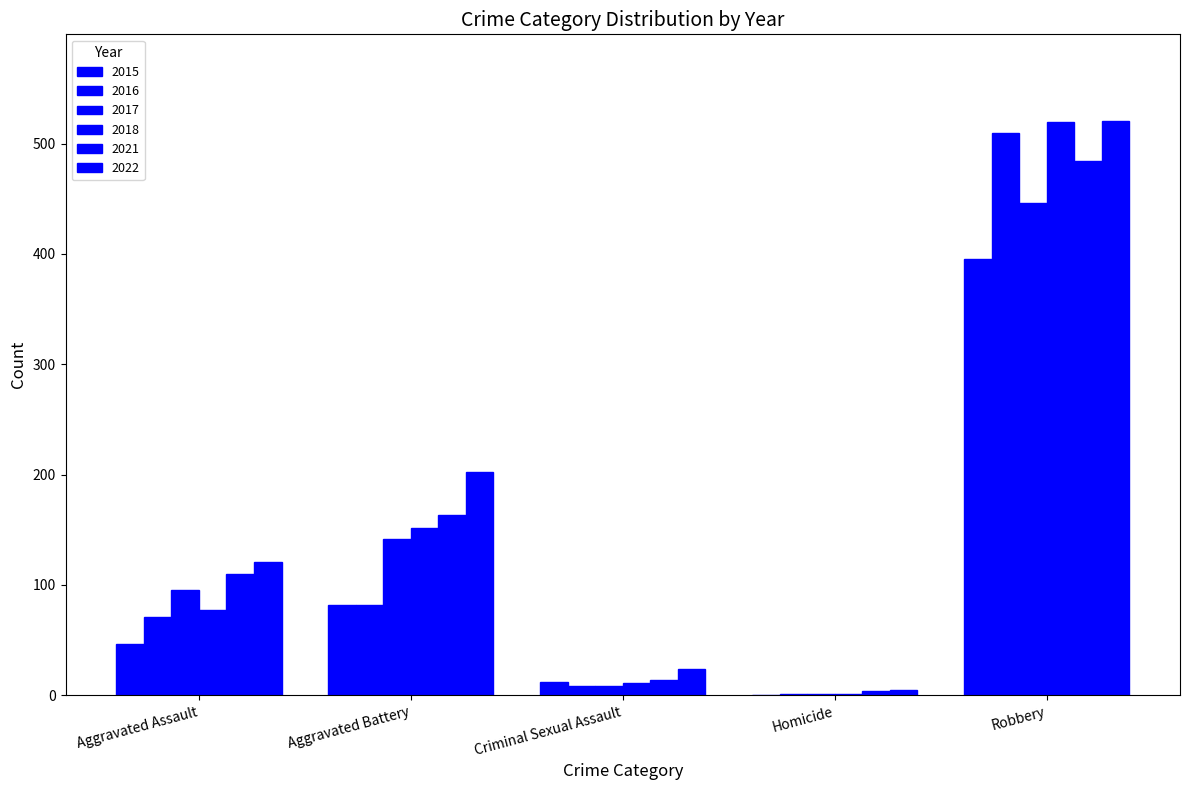

Are the bars horizontal?

No